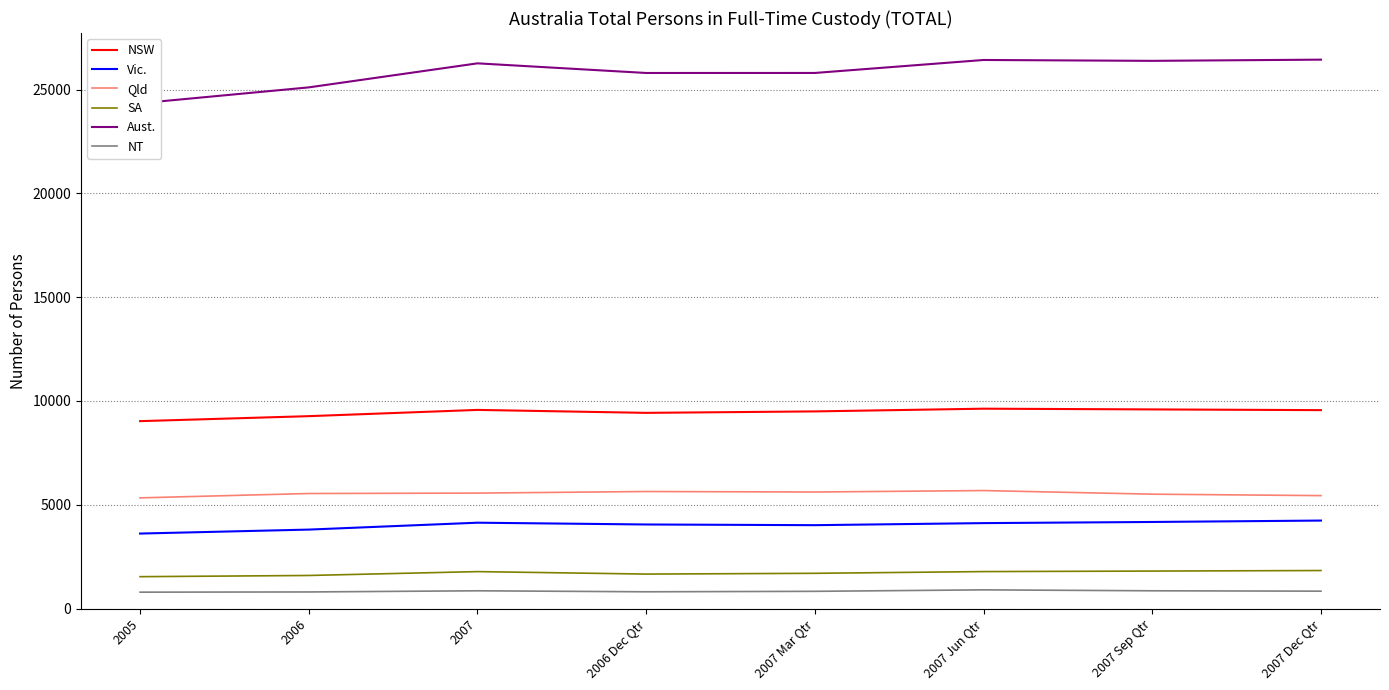

Reading left to right, transcribe all the data shown in this chart.

NSW: 9029	9269	9570	9428	9498	9629	9594	9559
Vic.: 3614	3805	4137	4051	4018	4117	4172	4240
Qld: 5333	5543	5563	5639	5615	5685	5511	5441
SA: 1537	1595	1781	1662	1699	1782	1807	1833
Aust.: 24341	25106	26264	25800	25801	26426	26384	26442
NT: 791	801	857	809	831	902	857	839